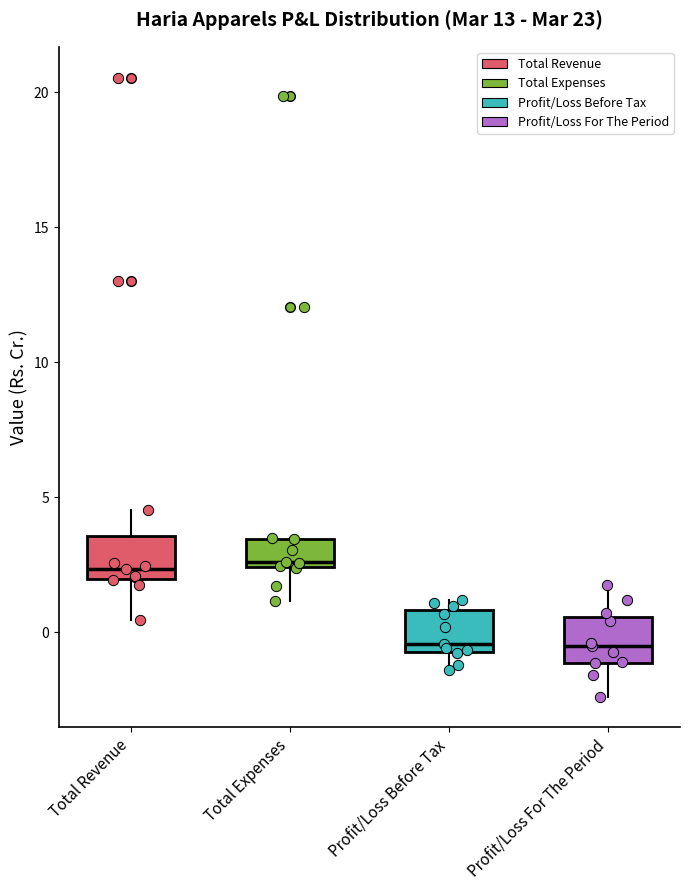

Reading left to right, read every box against the y-axis: the position of its median line, the range the box covers, and the ends of its whiskers. The values are not printed on the chart, so give them approximately, as read against the axis.

Total Revenue: median 2.5, box 2.0 to 3.5, whiskers 0.5 to 4.5
Total Expenses: median 2.5 (just above the box's lower edge), box 2.5 to 3.5, whiskers 1.0 to 3.5
Profit/Loss Before Tax: median -0.5 (just above the box's lower edge), box -0.5 to 1.0, whiskers -1.5 to 1.0 (just above the box's upper edge)
Profit/Loss For The Period: median -0.5, box -1.0 to 0.5, whiskers -2.5 to 1.5